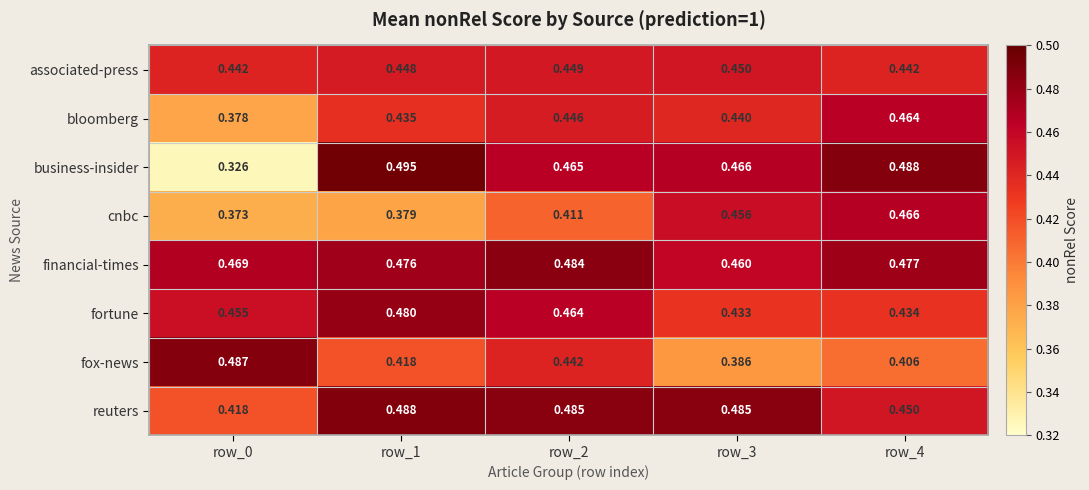

Which series has the largest total across all categories?

financial-times